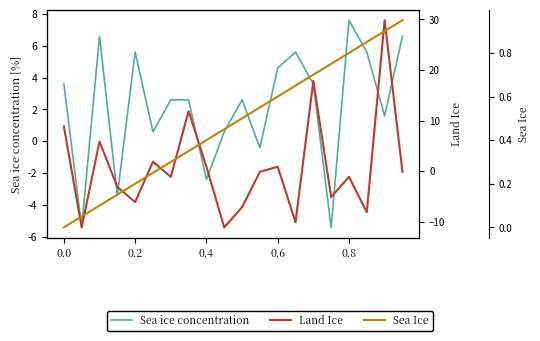

List the series in order of their peak value, lowest first.

Sea Ice, Sea ice concentration, Land Ice